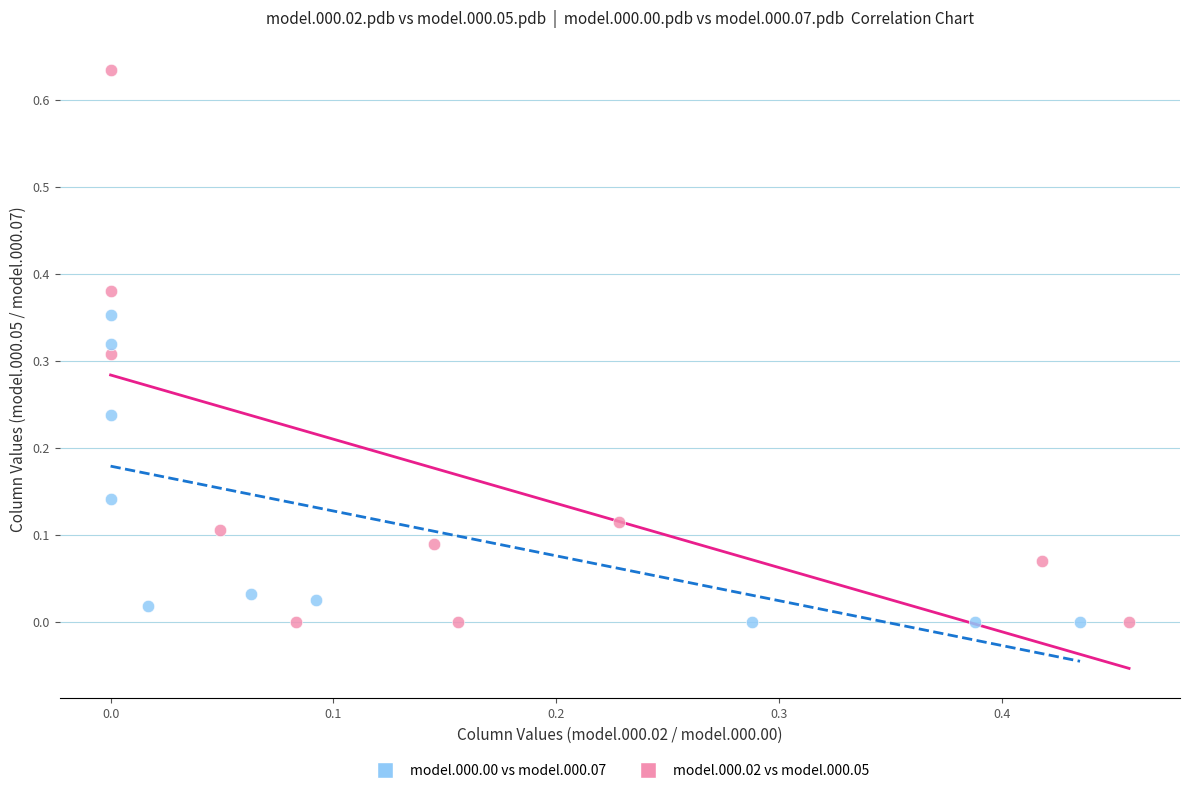

Which series reaches the maximum Y coordinate?

model.000.02 vs model.000.05